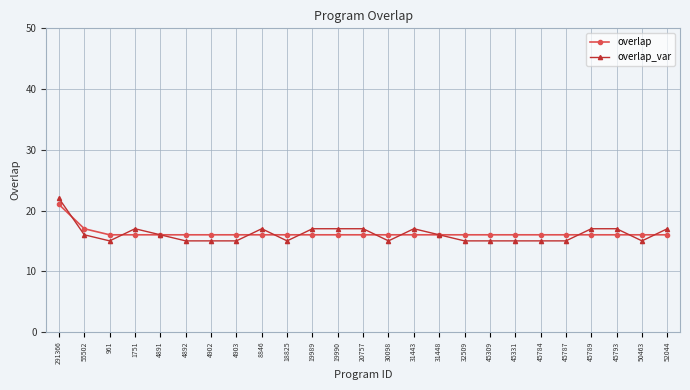

Which category has the highest value in the overlap series?

291366